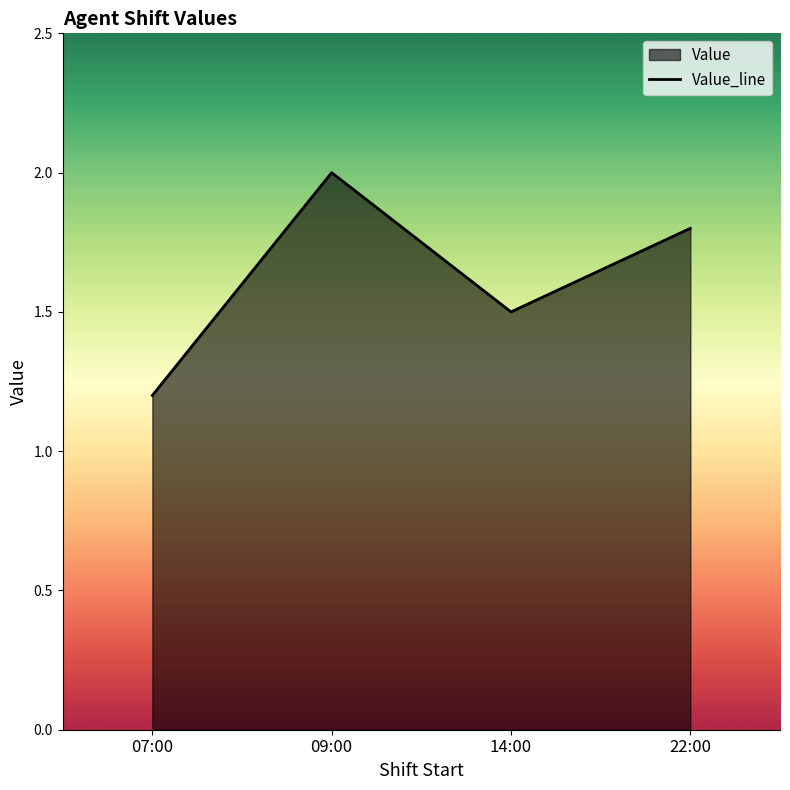

Does the chart display data point markers on the line(s)?

No